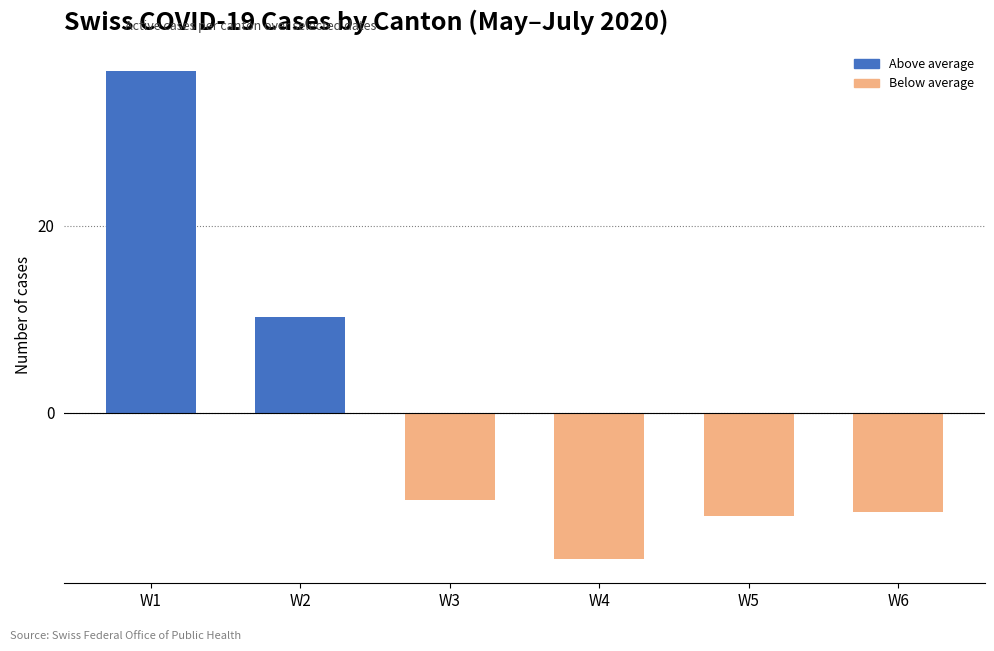

What is the value of the 5th bar from the left?

-11.1